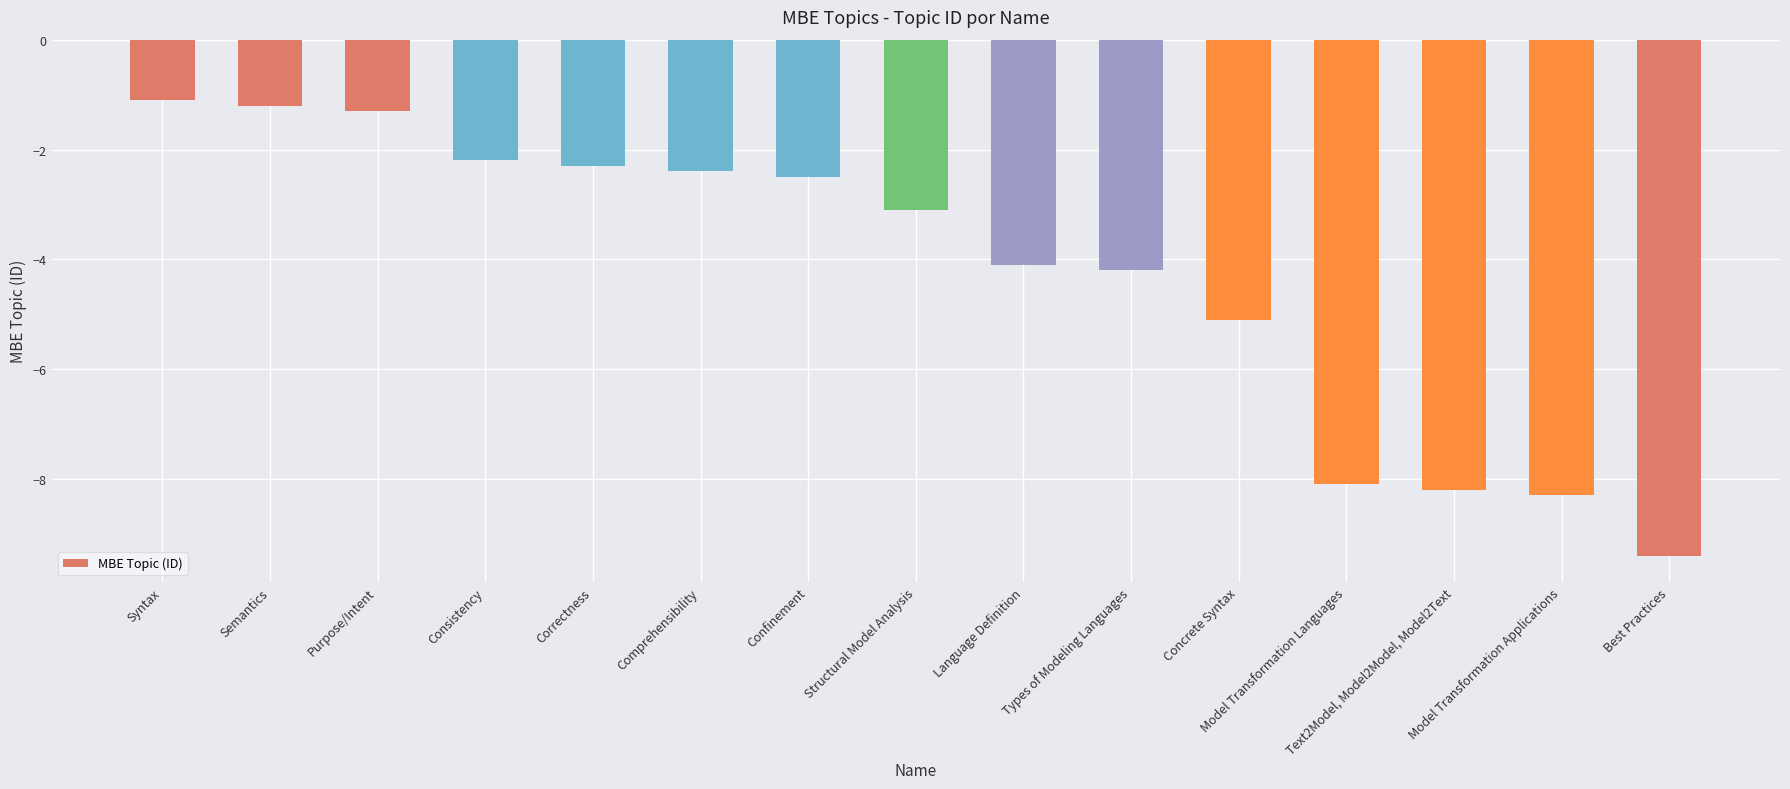

What is the average value?

-4.2